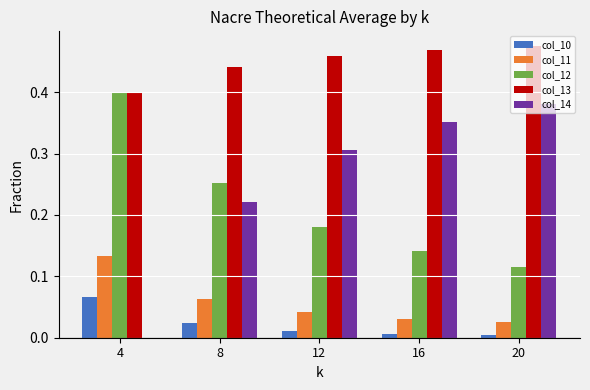

Which series has the largest total across all categories?

col_13